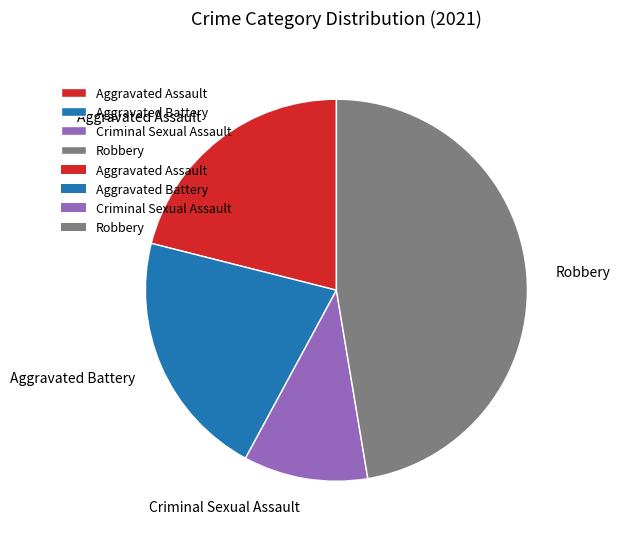

Does Aggravated Assault account for over 50% of the chart?

No